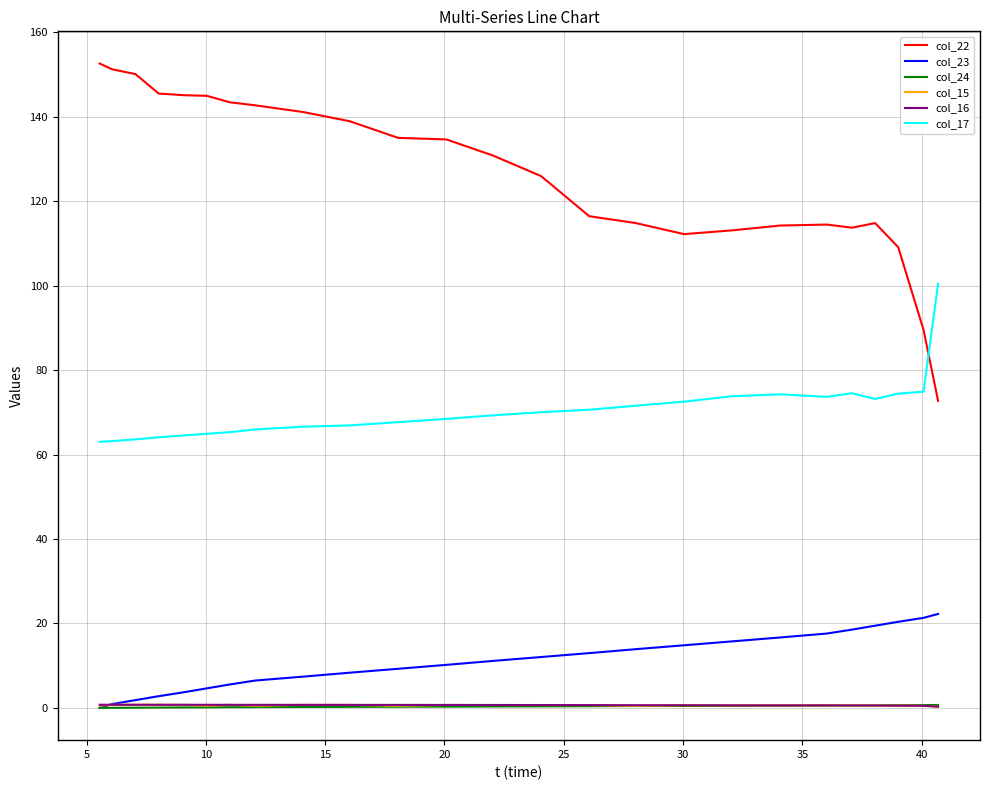

What is the maximum value shown in the chart?

152.6